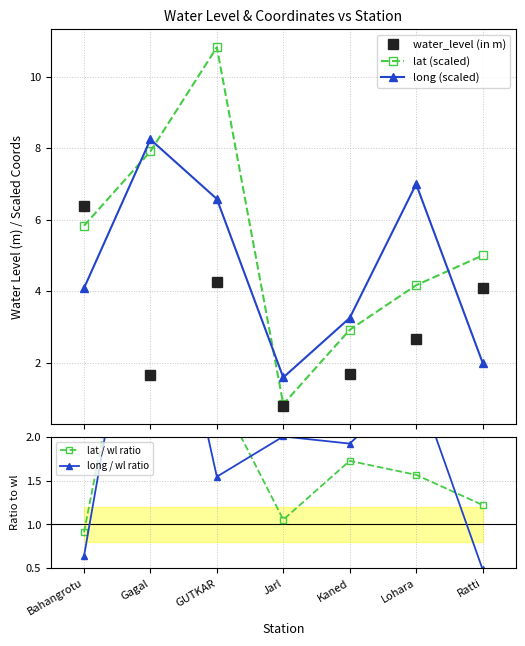

Is it true that water_level (in m) equals 8.6 at Bahangrotu?

False